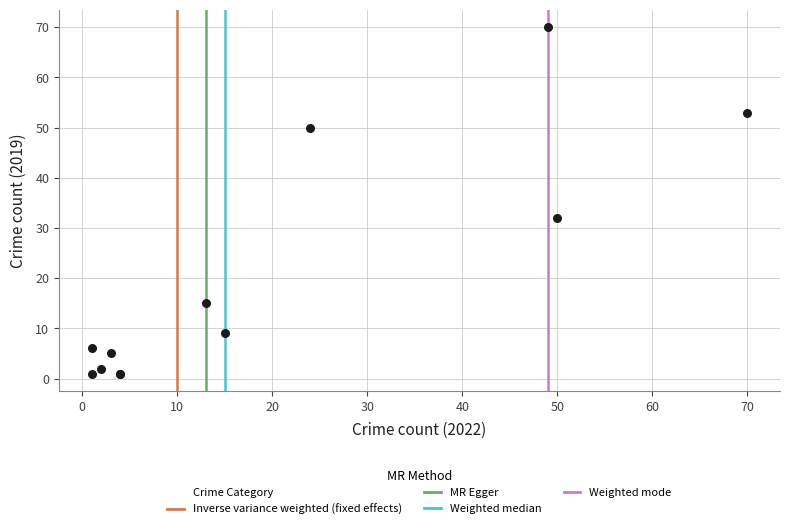

What Y value in the scatter plot is closest to 35?

32